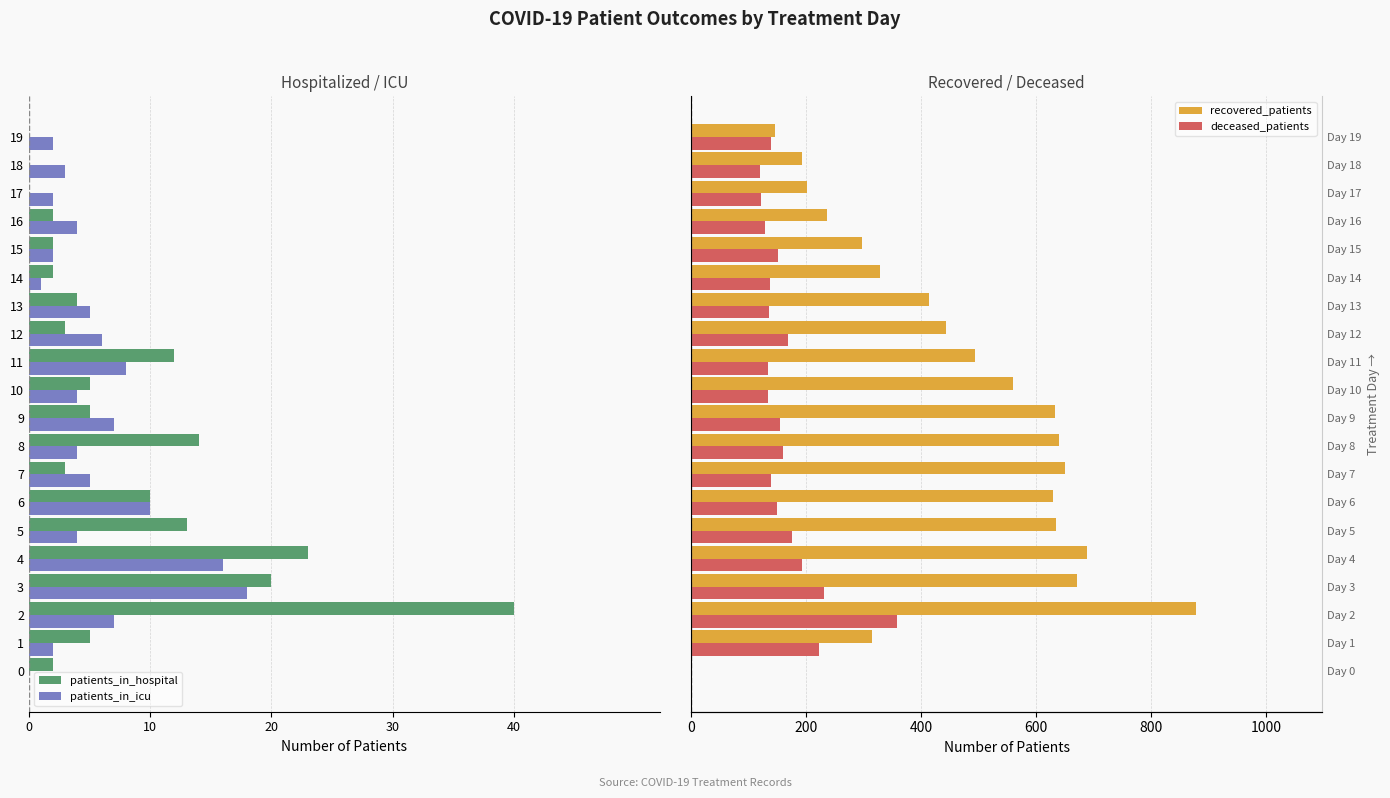

Count the number of data series in this chart.

4